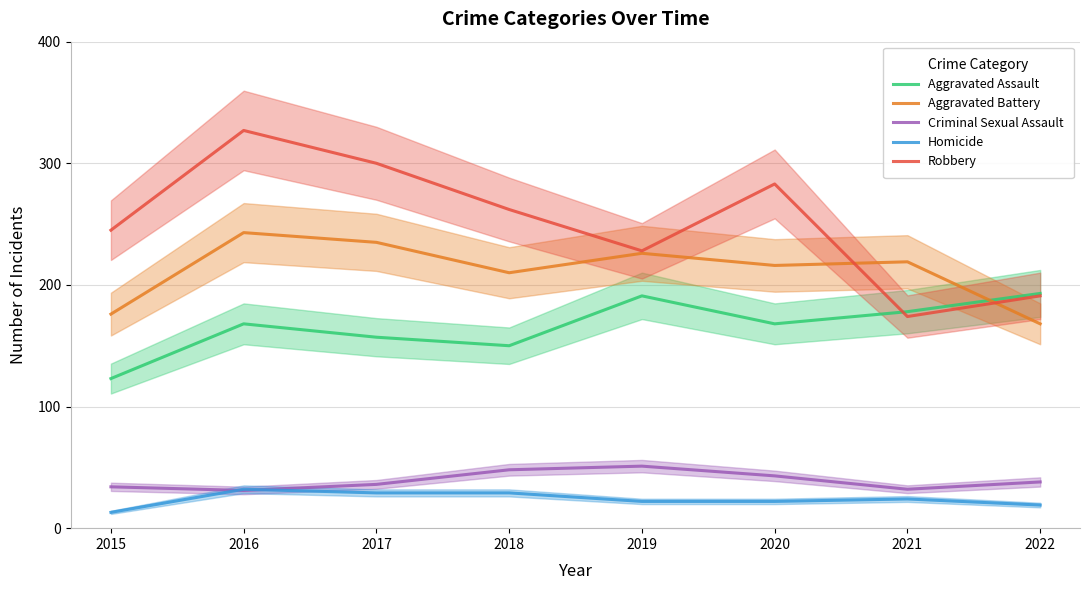

Which has a higher value, 2020 or 2017?

2020